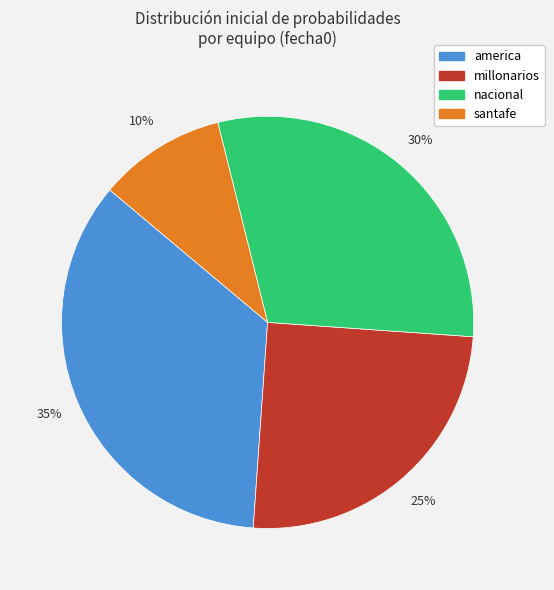

What is the largest slice in the pie chart?

america